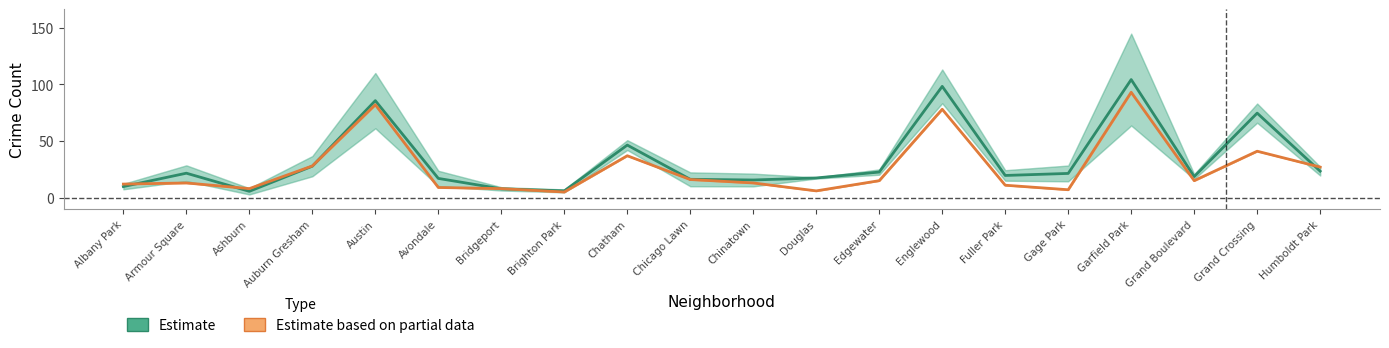

What is the difference between the maximum and second lowest values in the Estimate series?

98.2